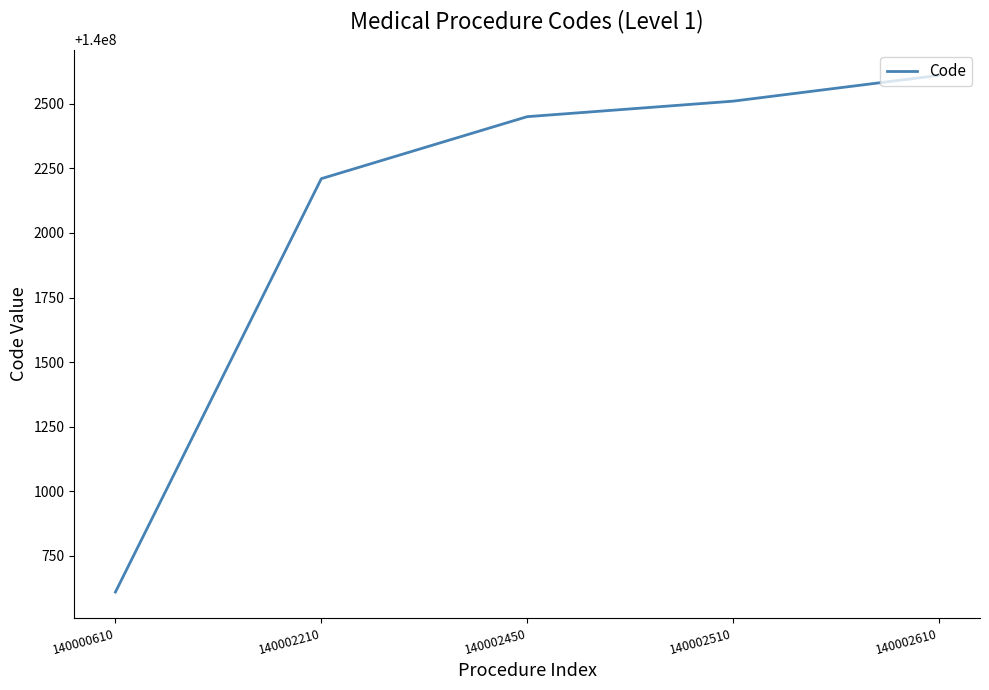

Count the number of categories in the chart.

5